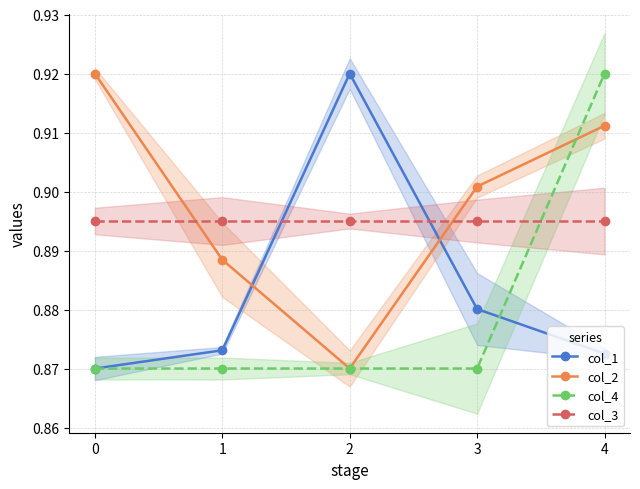

List the series in order of their overall mean, lowest first.

col_4, col_1, col_3, col_2